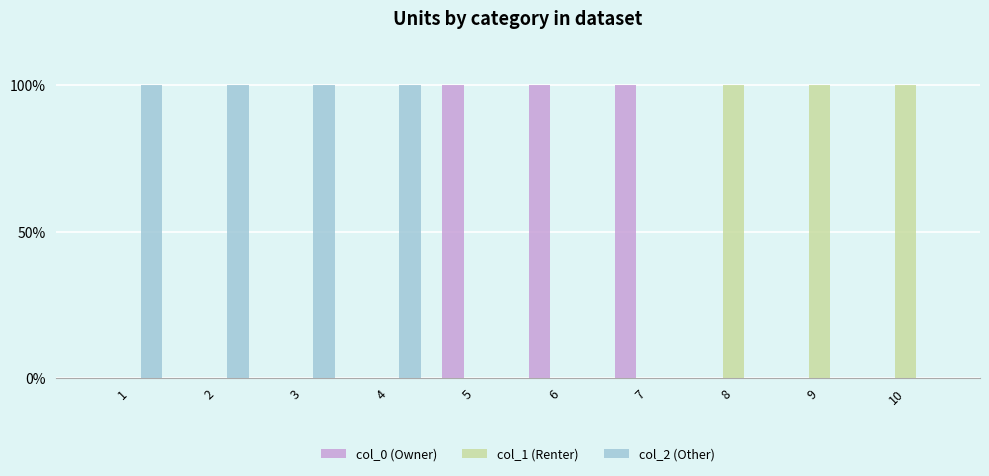

What are all the series names shown in the legend?

col_0 (Owner), col_1 (Renter), col_2 (Other)